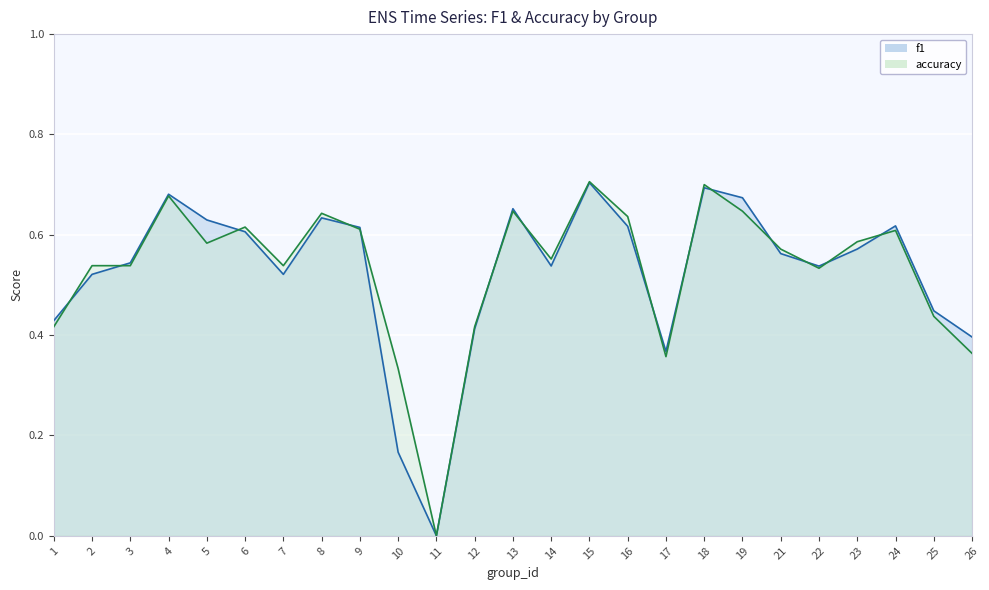

Which series changed the most between 16 and 26?

accuracy